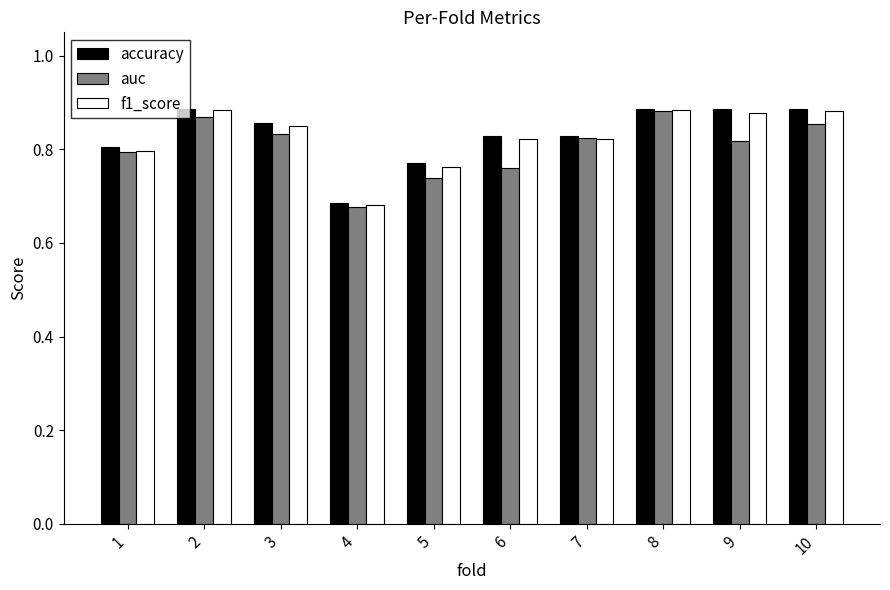

The value of f1_score at 4 is 0.2. True or false?

False